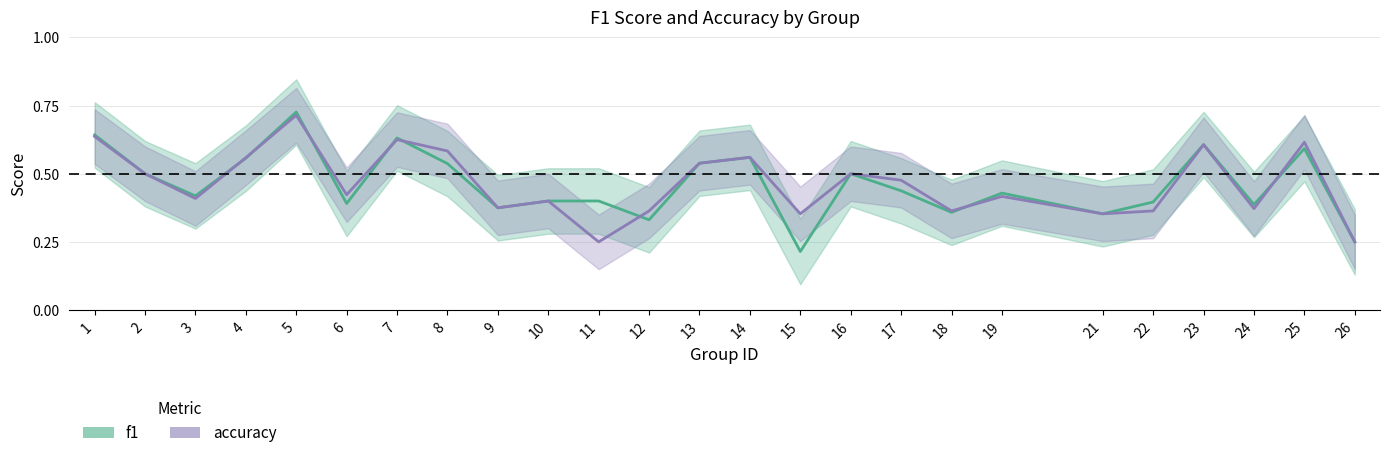

True or false: accuracy and f1 intersect in this chart.

True